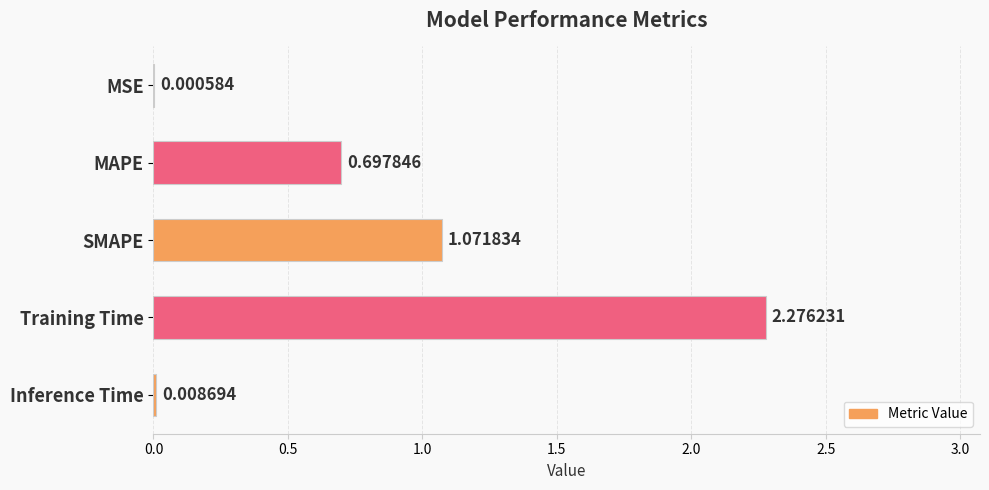

What is the average value?

0.8